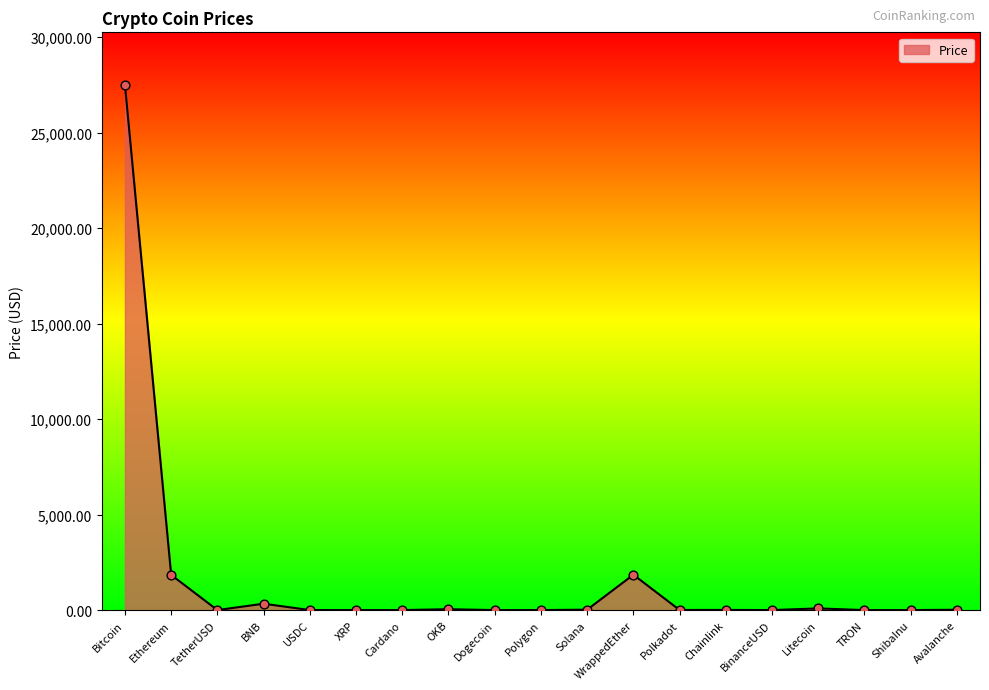

What is the maximum value shown in the chart?

27501.8